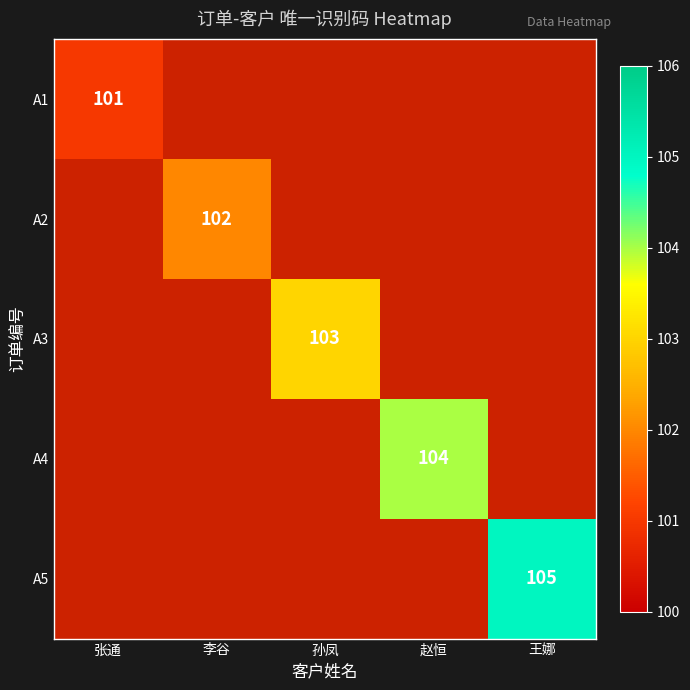

List the series in order of their peak value, lowest first.

A1, A2, A3, A4, A5